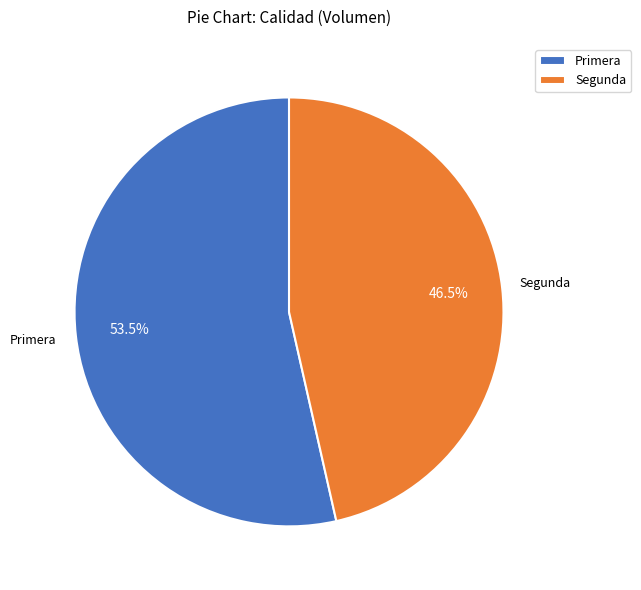

How many segments does this pie chart have?

2